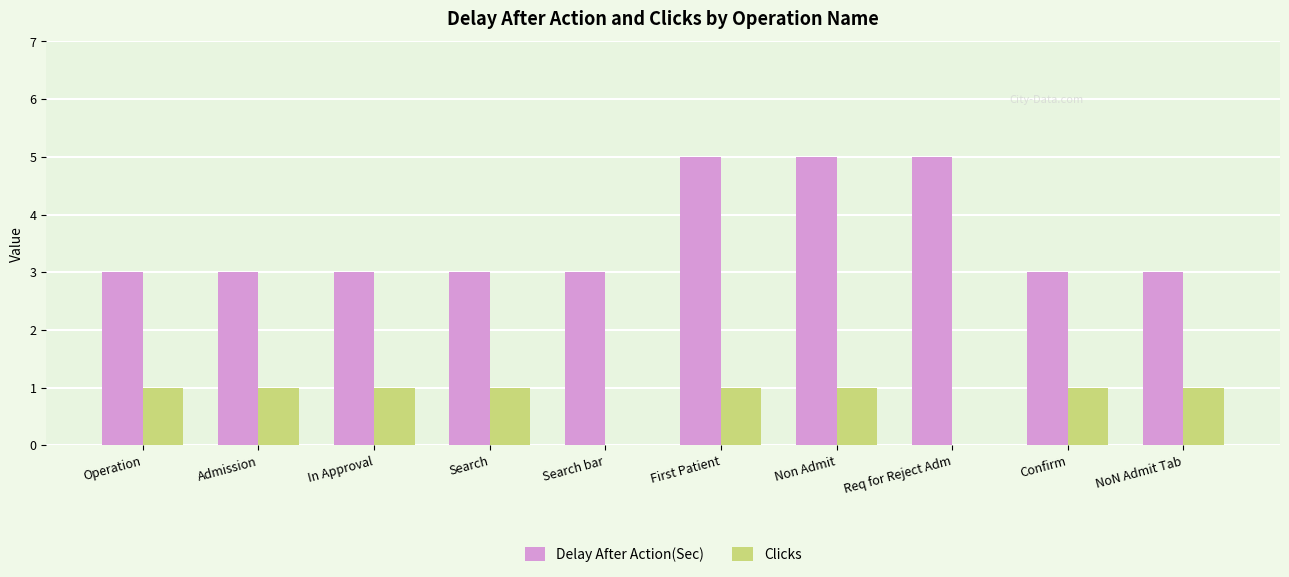

What is the greatest value displayed?

5